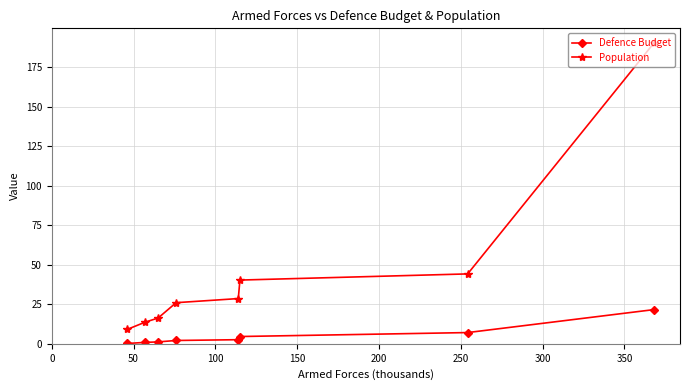

Which series has the largest range (max minus min)?

Population